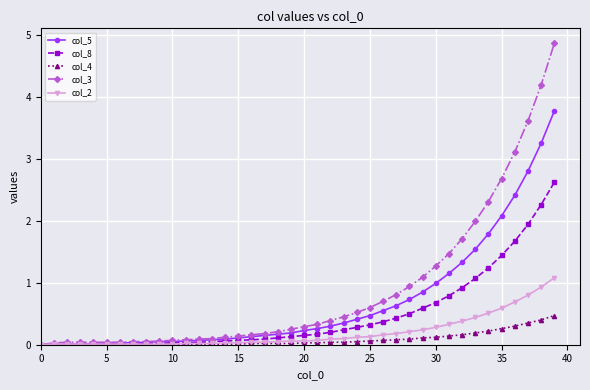

Which series has the largest range (max minus min)?

col_3